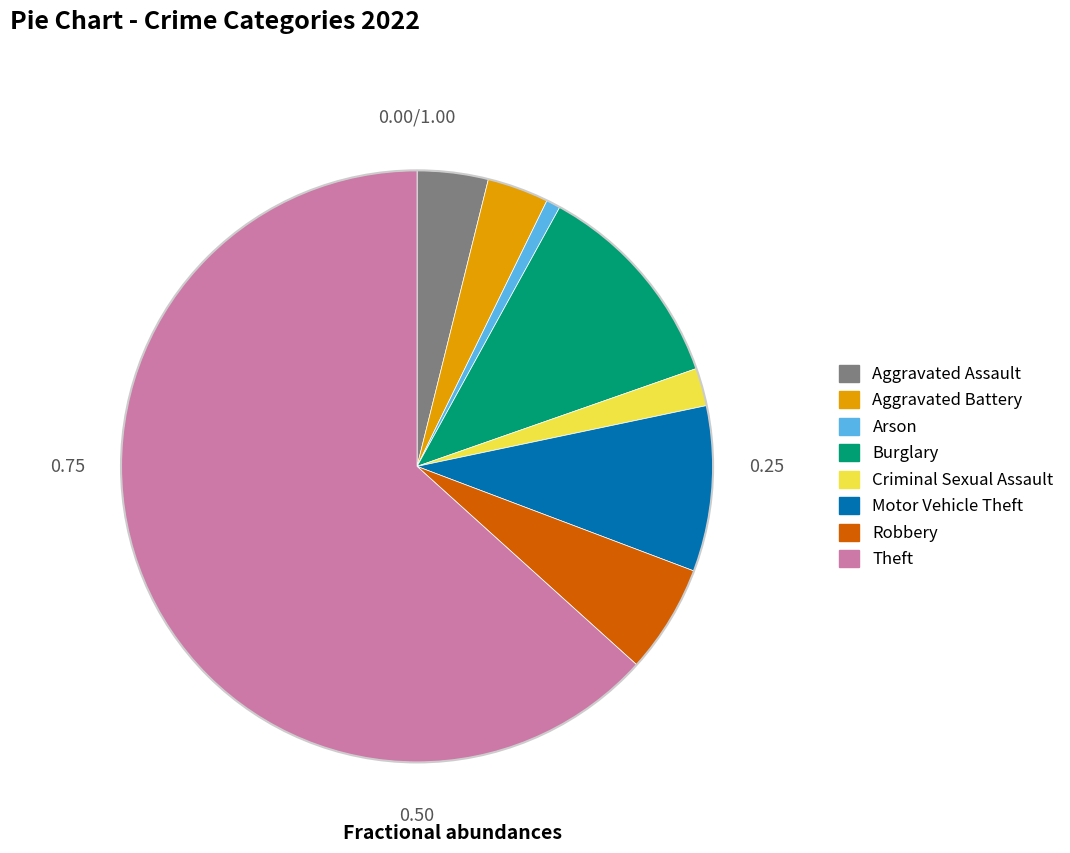

Rank the categories by value from lowest to highest.

Arson, Criminal Sexual Assault, Aggravated Battery, Aggravated Assault, Robbery, Motor Vehicle Theft, Burglary, Theft